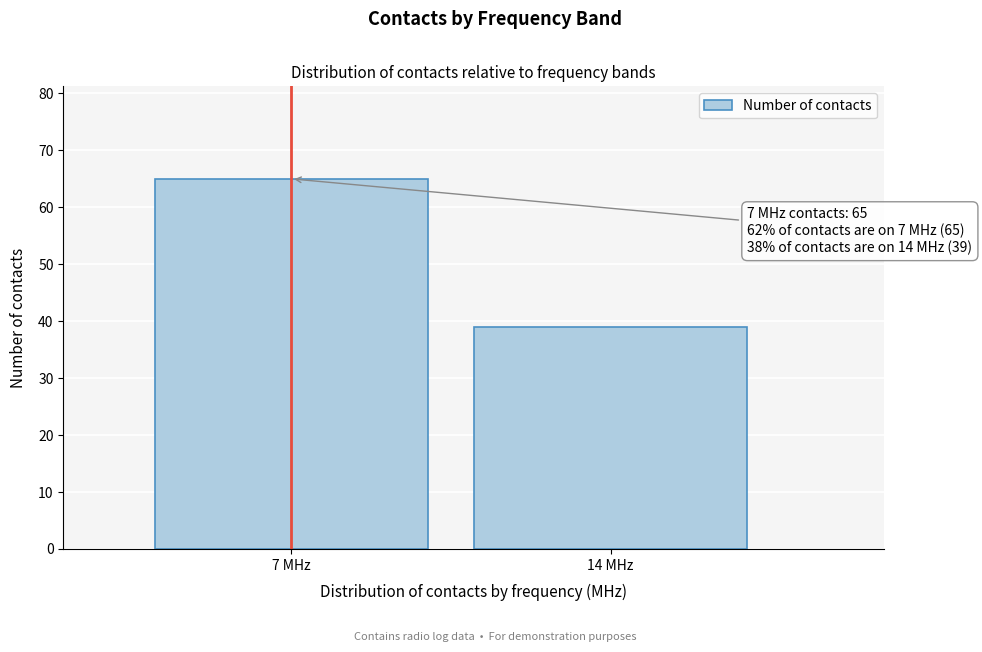

Reading right to left, extract all data points from this chart.

14 MHz=39	7 MHz=65